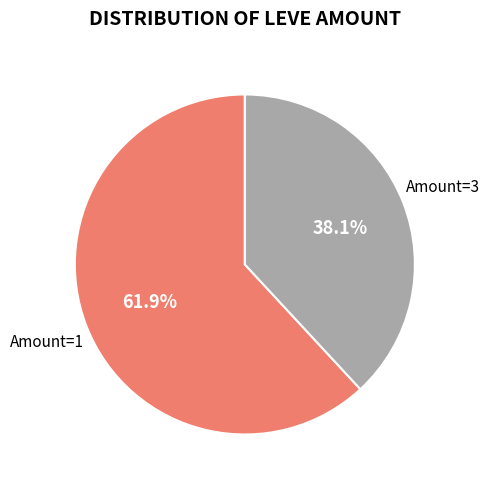

How many segments does this pie chart have?

2